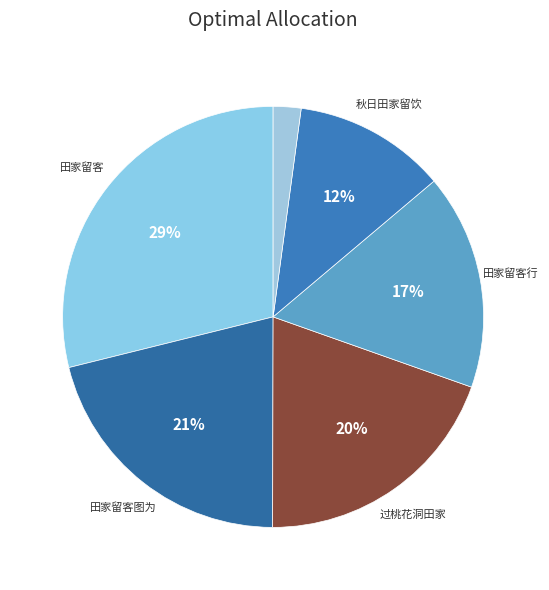

Does any single category account for the majority?

No